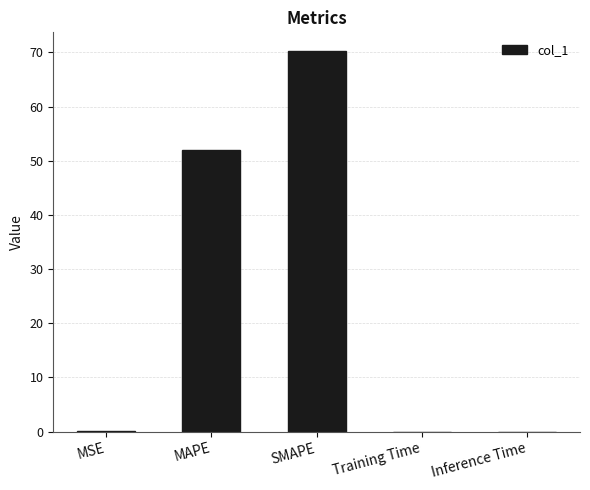

What is the approximate value at SMAPE?

70.2